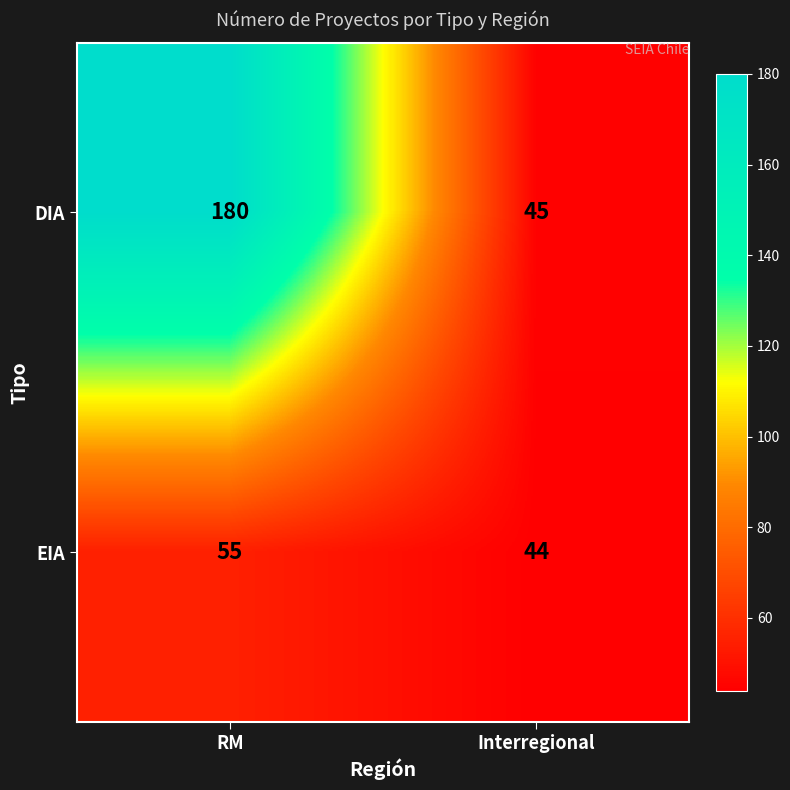

Is it true that DIA equals 180 at RM?

True